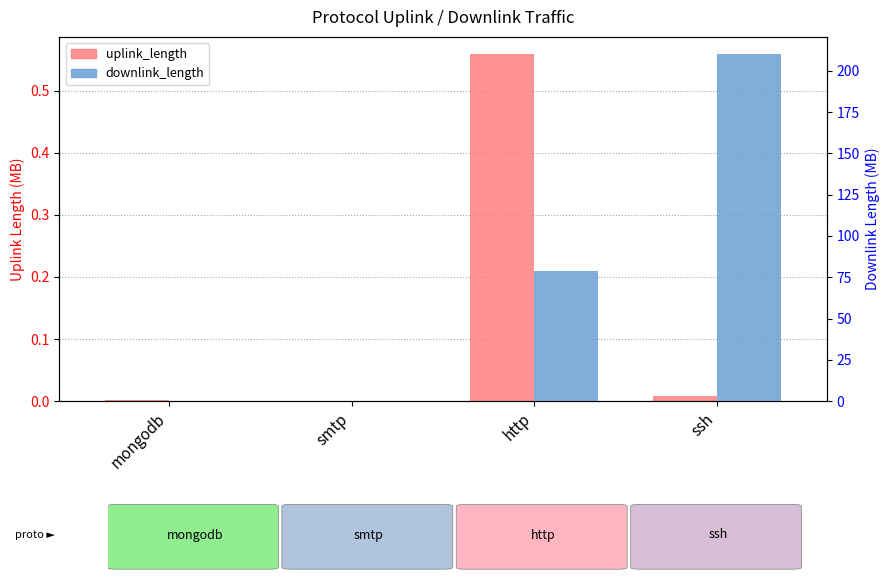

What are all the series names shown in the legend?

uplink_length, downlink_length